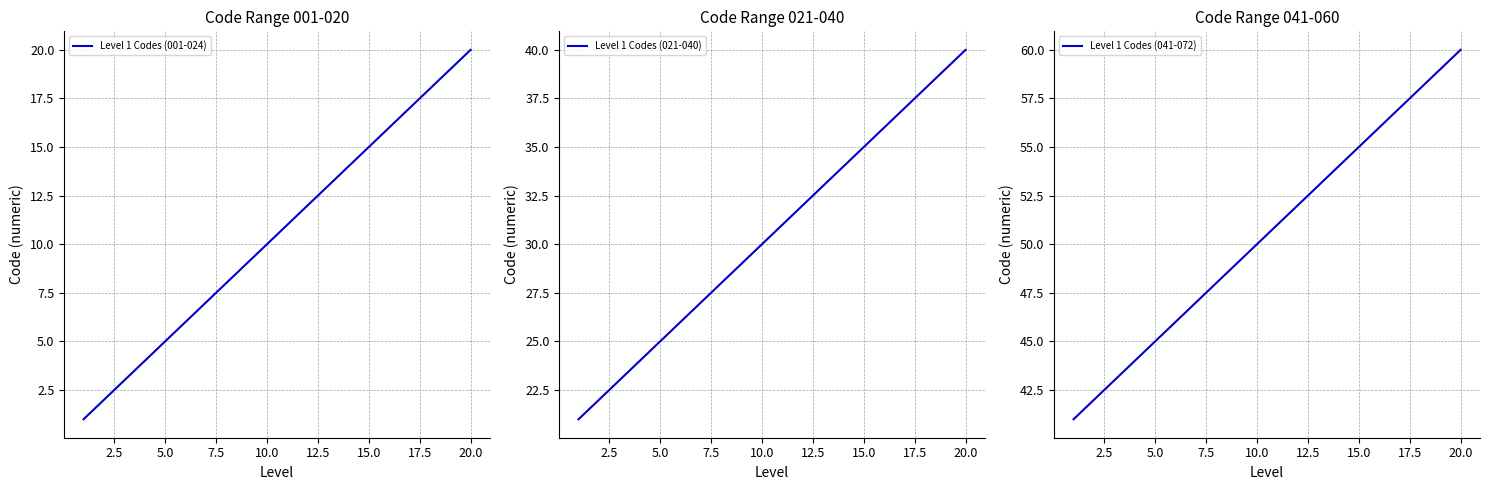

True or false: Level 1 Codes (001-024) has a value of 2 at 5.0.

False